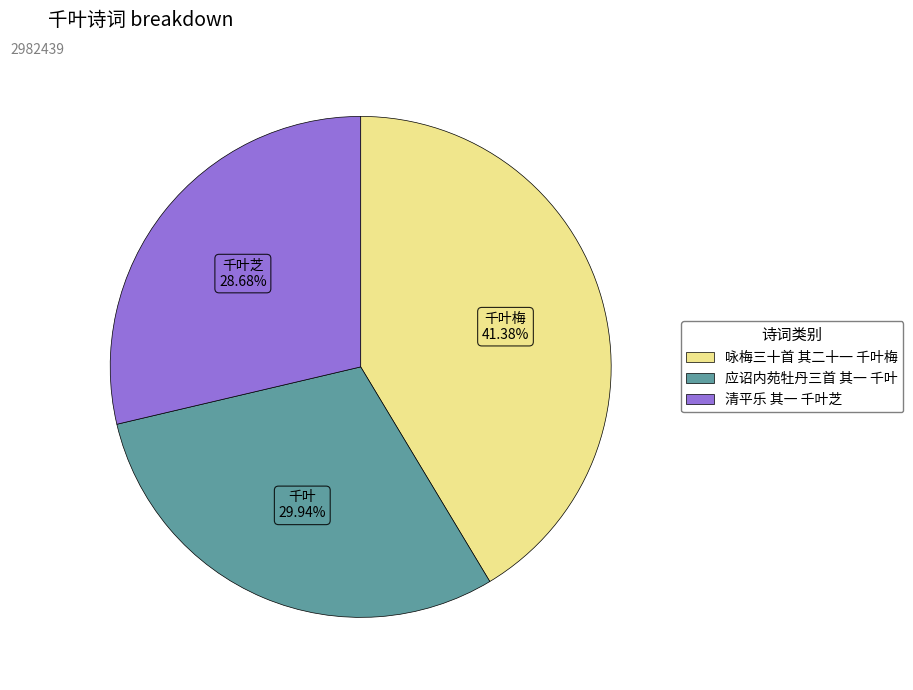

The 清平乐 其一 千叶芝 slice represents 29% of the pie. True or false?

True